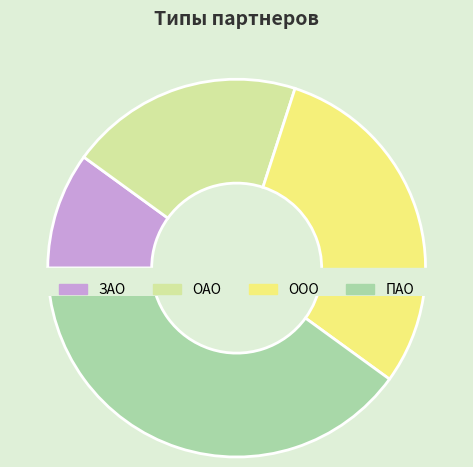

To the nearest percent, what is the combined percentage of ОАО and ООО?

50%